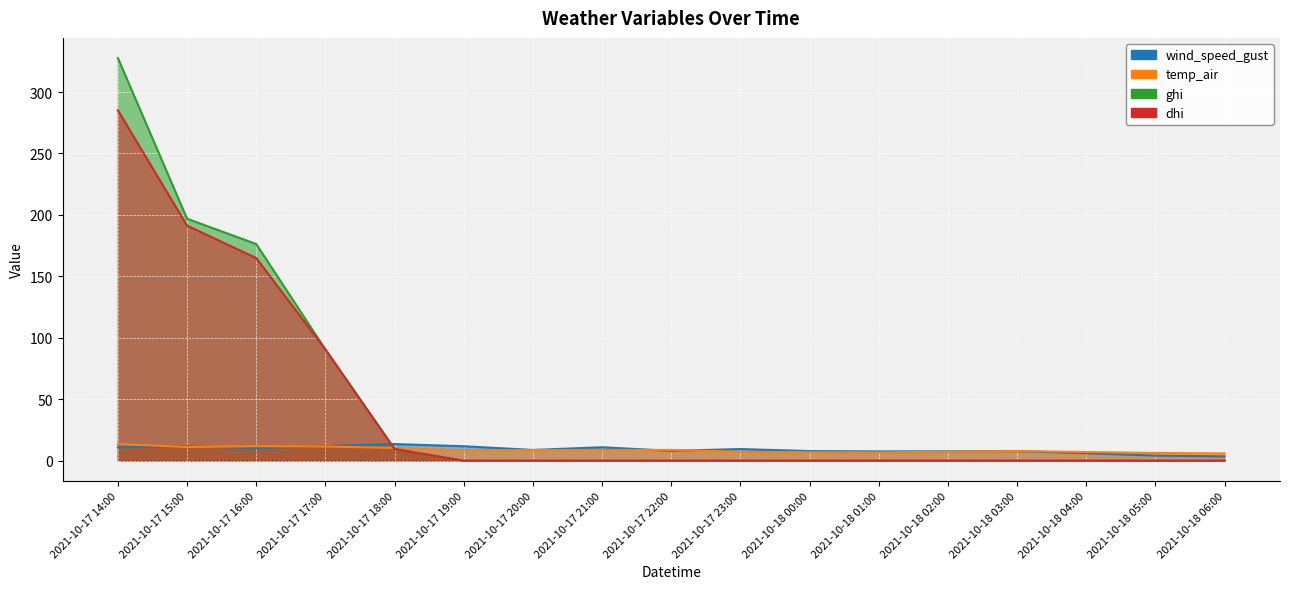

Where is ghi nearest to the value 163?

2021-10-17 16:00